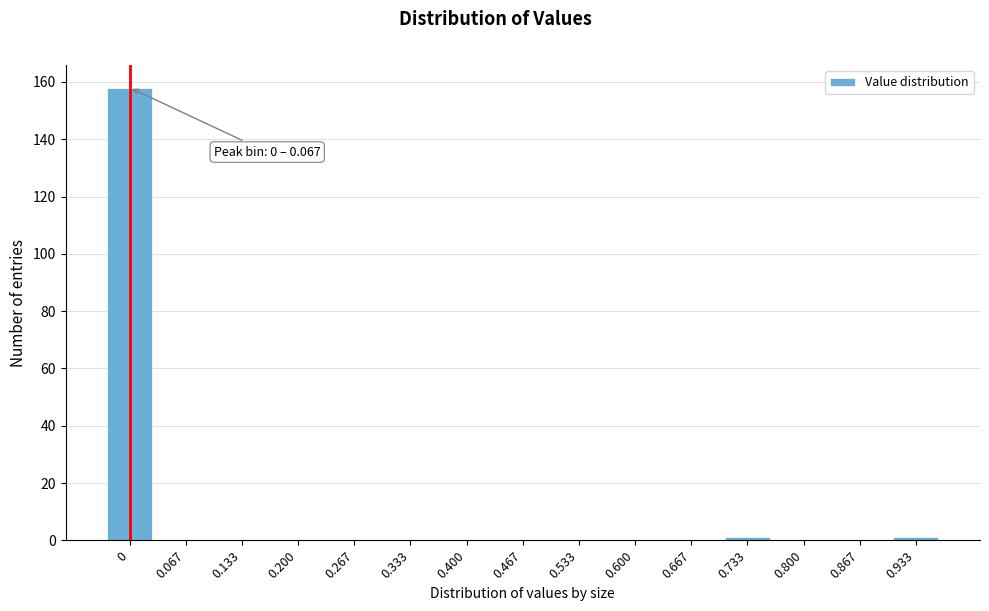

Reading right to left, extract all data points from this chart.

0.933=1	0.867=0	0.800=0	0.733=1	0.667=0	0.600=0	0.533=0	0.467=0	0.400=0	0.333=0	0.267=0	0.200=0	0.133=0	0.067=0	0=158